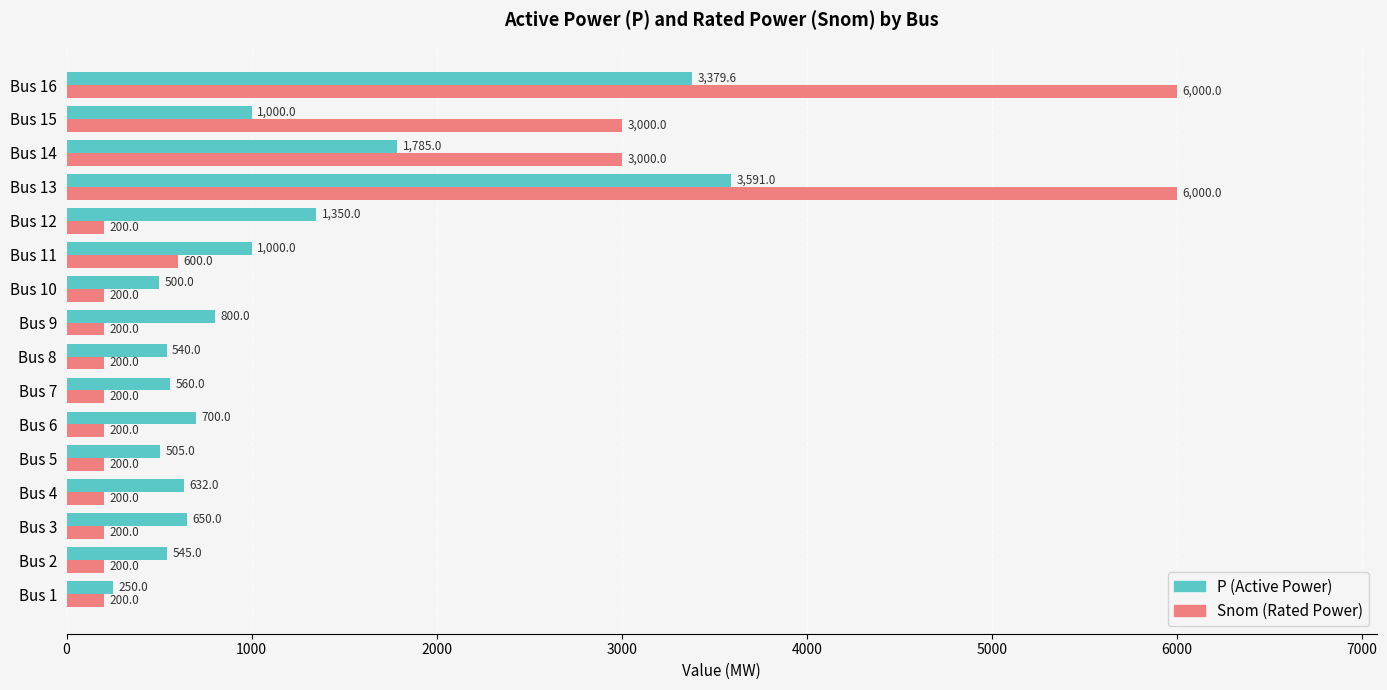

Which series has the widest spread of values?

Snom (Rated Power)